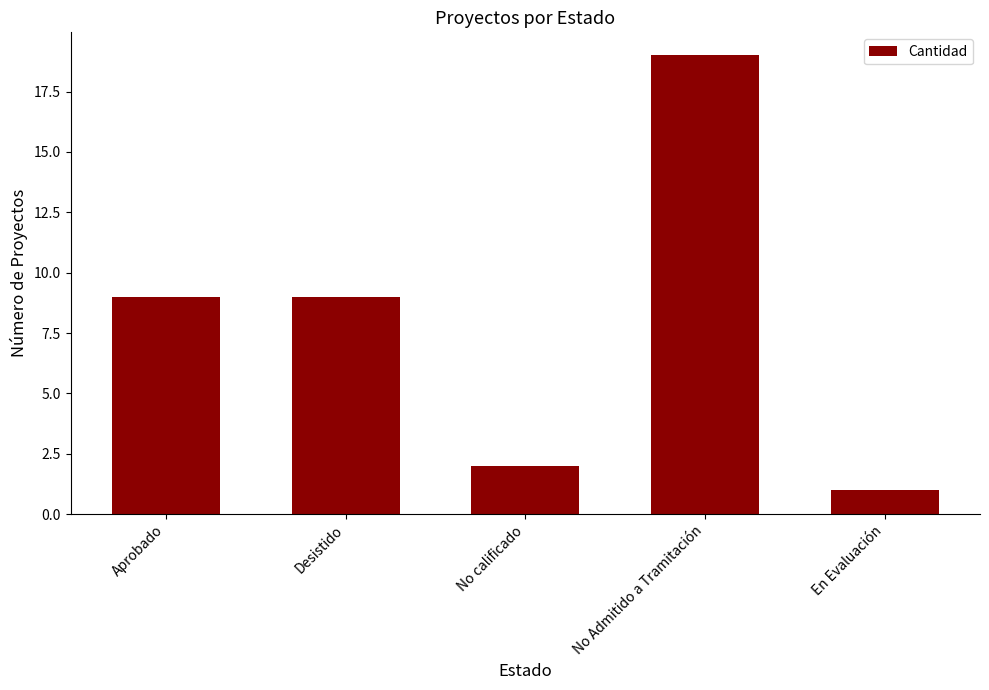

What is the greatest value displayed?

19